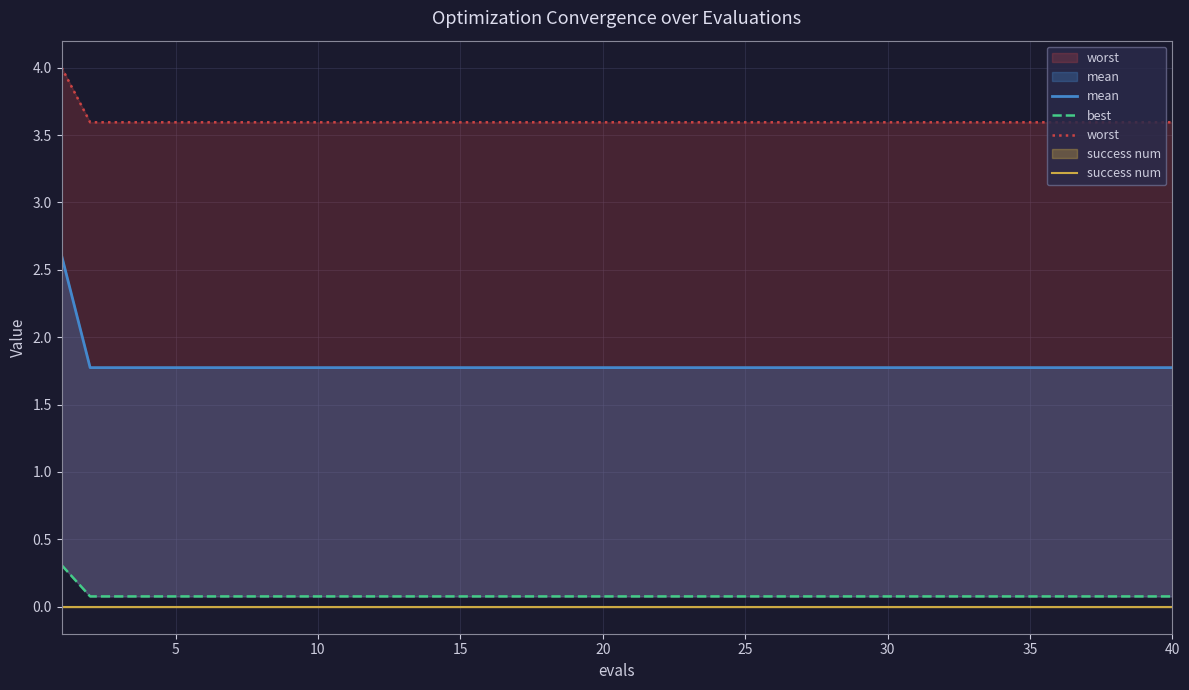

True or false: worst has more than 0 points higher than both neighbors.

False